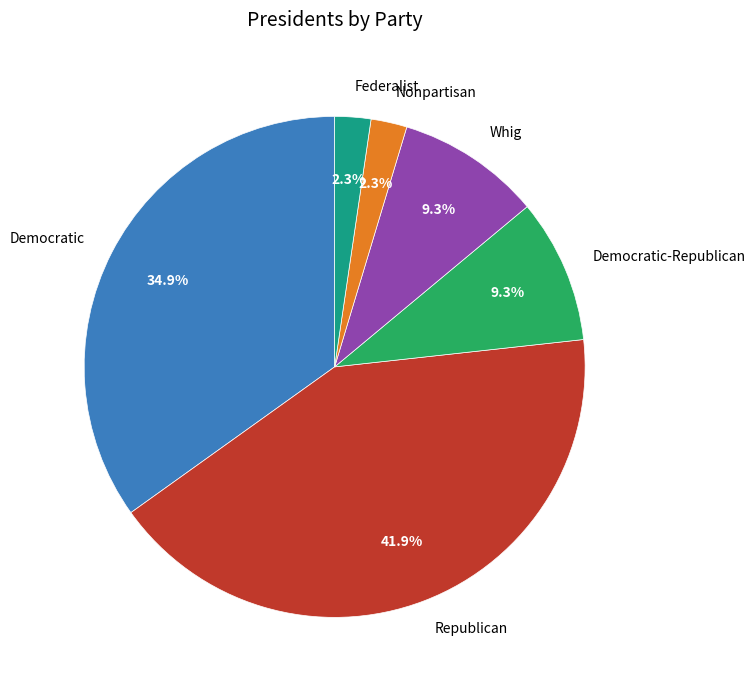

Is Nonpartisan the majority of the pie?

No